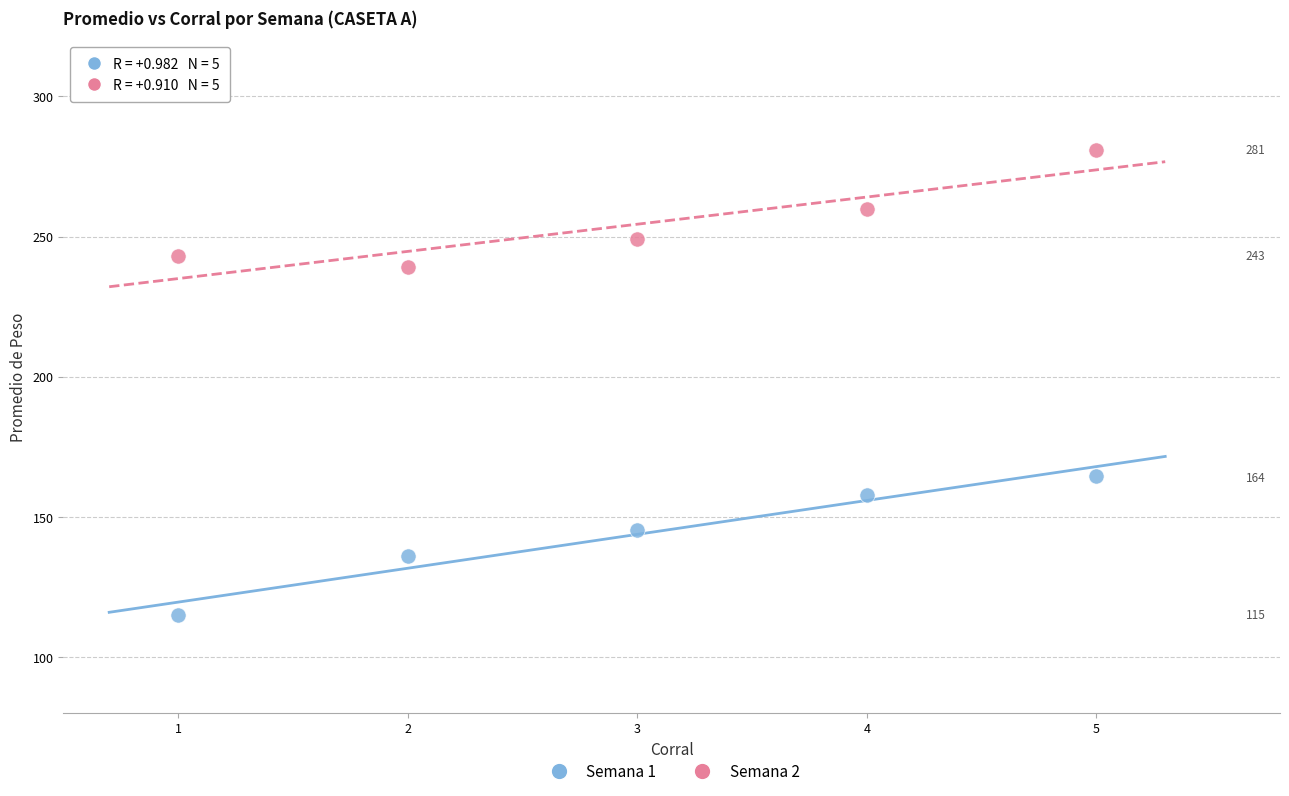

What are all the series names shown in the legend?

Semana 1, Semana 2